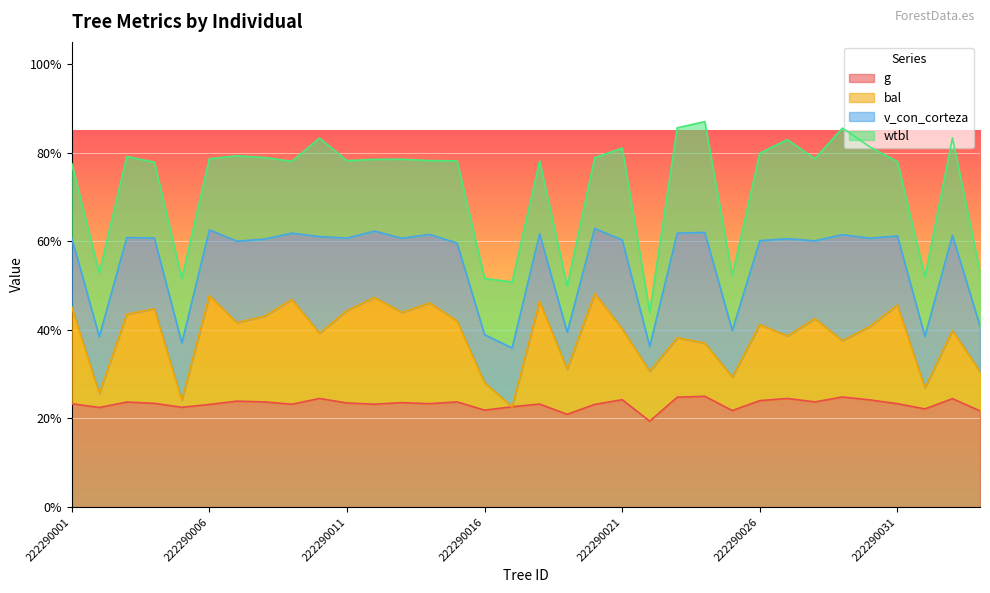

What is the value of the bal point at the 21st from the left?

40.2